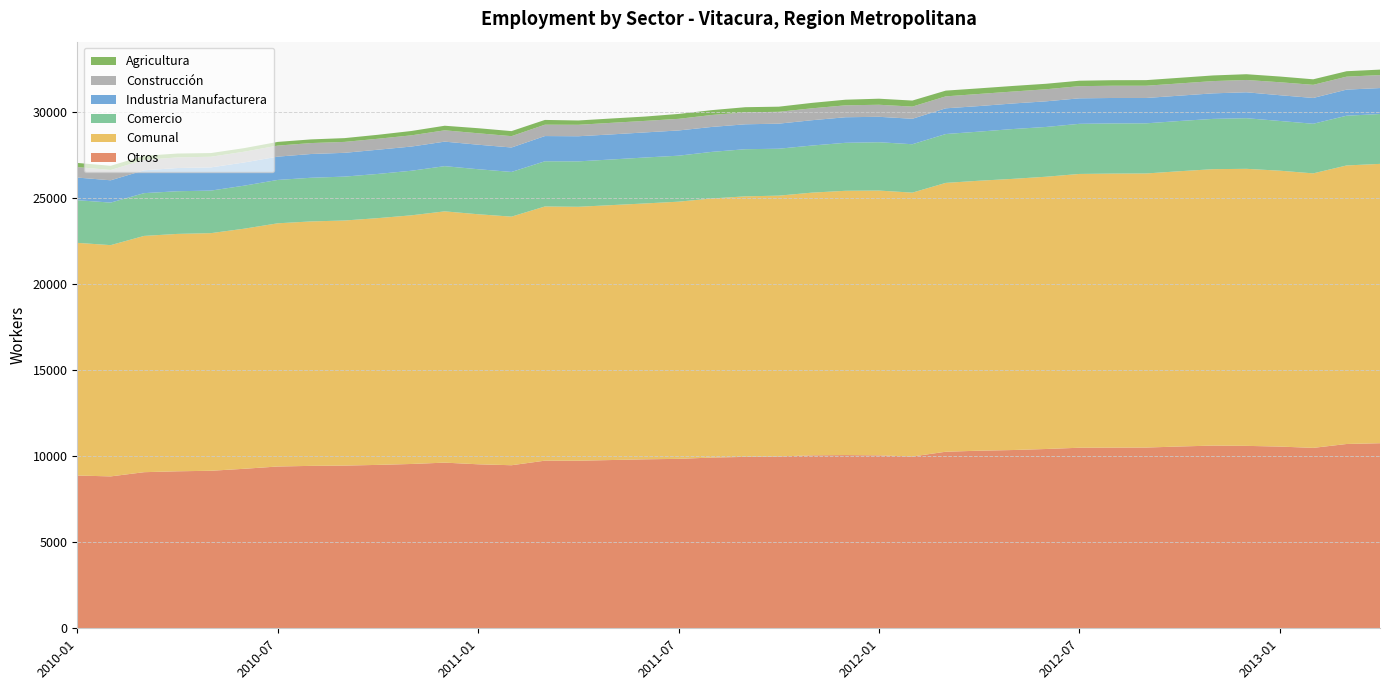

Reading right to left, extract all data points from this chart.

Otros: 10761	10716	10490	10566	10607	10623	10571	10509	10504	10498	10425	10365	10326	10266	9989	10055	10071	10056	9991	9966	9927	9852	9825	9784	9745	9747	9481	9536	9632	9554	9501	9460	9444	9407	9275	9159	9129	9077	8832	8882
Comunal: 16242	16195	15960	16041	16108	16072	16004	15936	15934	15919	15830	15766	15697	15631	15342	15396	15367	15275	15164	15149	15064	14953	14877	14821	14763	14779	14454	14538	14610	14457	14347	14250	14213	14140	13960	13816	13802	13737	13446	13529
Comercio: 2899	2892	2885	2891	2944	2923	2921	2915	2916	2914	2894	2896	2855	2841	2814	2810	2790	2739	2729	2740	2710	2674	2671	2654	2641	2628	2599	2618	2628	2592	2570	2552	2539	2522	2502	2474	2481	2487	2473	2480
Industria Manufacturera: 1509	1517	1500	1497	1506	1485	1473	1474	1480	1483	1490	1486	1486	1495	1480	1479	1486	1472	1457	1449	1450	1466	1459	1458	1460	1466	1421	1425	1426	1406	1408	1383	1381	1354	1349	1349	1349	1329	1297	1316
Construcción: 755	754	763	754	716	713	711	712	712	707	702	694	704	695	708	700	693	692	689	696	695	676	670	673	666	661	660	665	658	652	637	635	636	642	626	619	619	605	599	609
Agricultura: 318	316	322	333	335	328	328	326	322	317	319	325	326	334	351	352	327	316	298	298	282	285	252	252	251	277	293	294	266	253	231	220	213	215	208	215	224	239	245	242